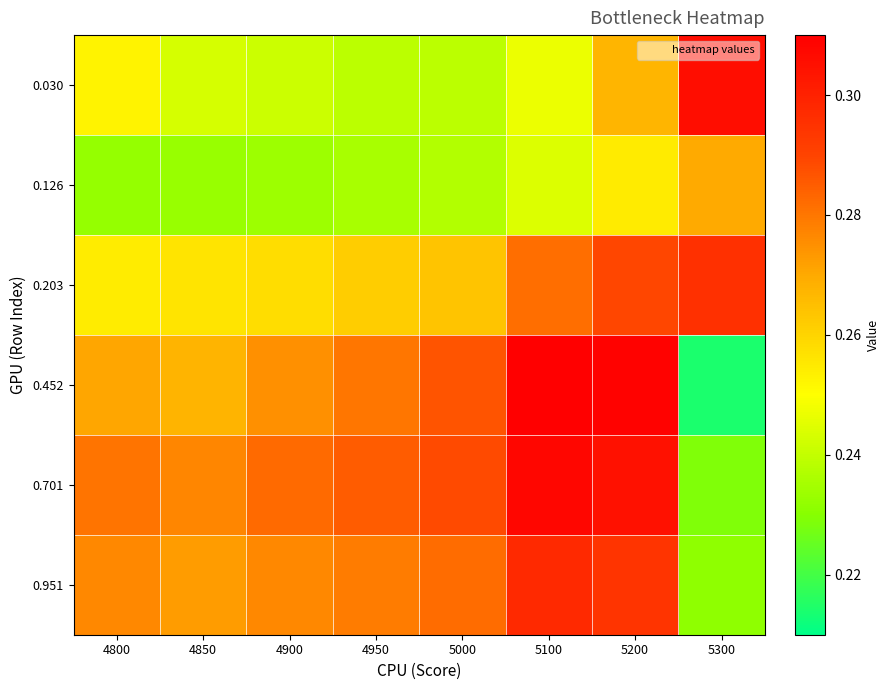

Which series changed the most between 4900 and 4950?

0.452